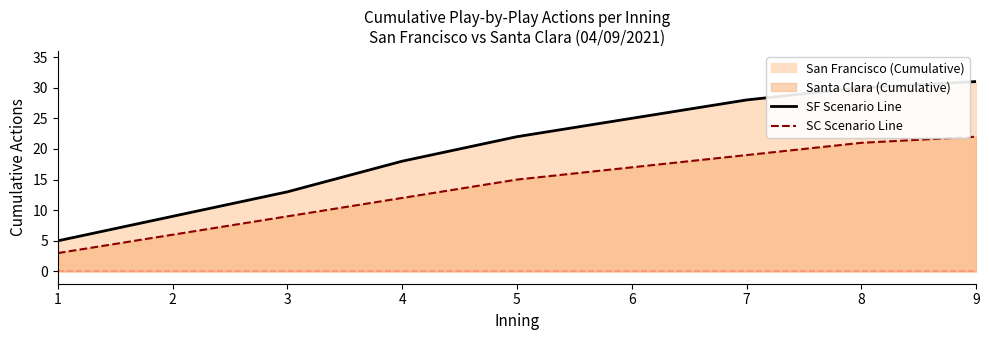

What is the total value across all series at 8?

51